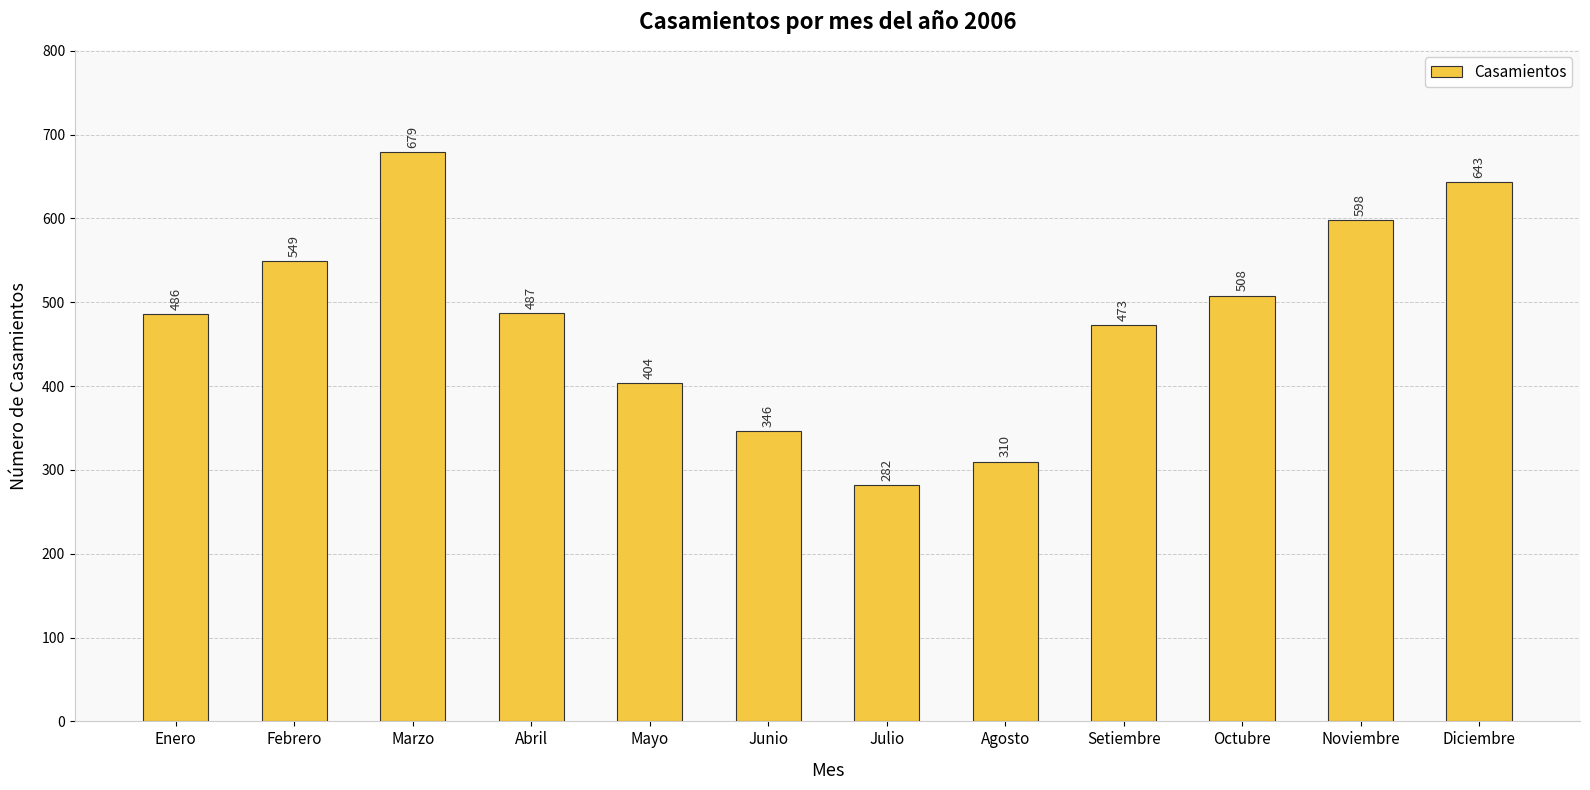

Are the bars grouped side by side (vs. stacked)?

No